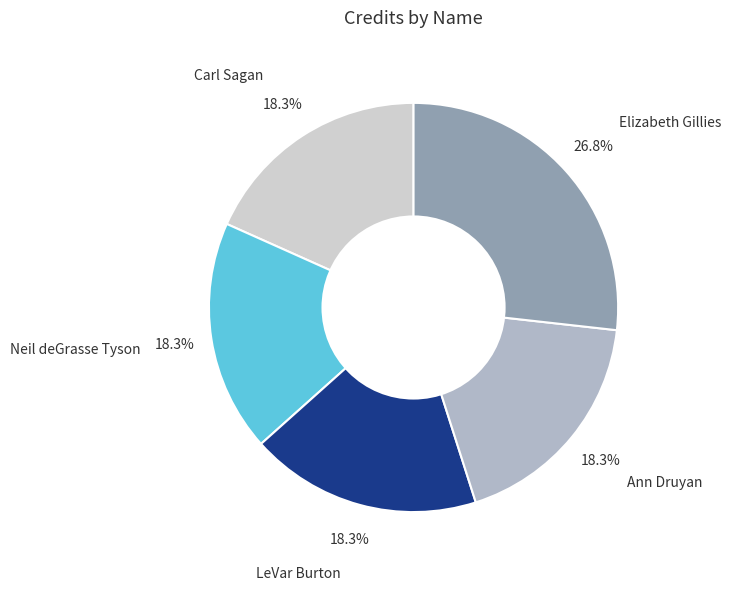

Count the number of slices in the pie.

5